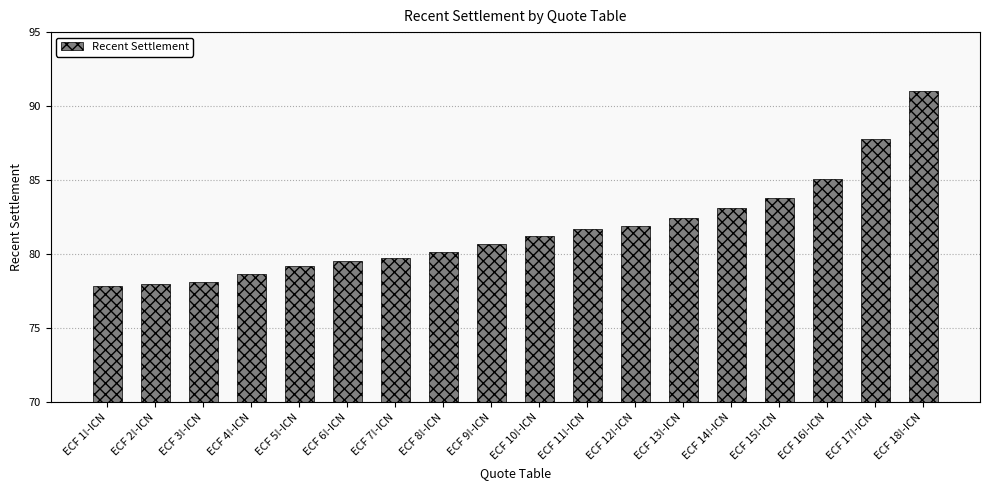

Does the chart contain any negative values?

No